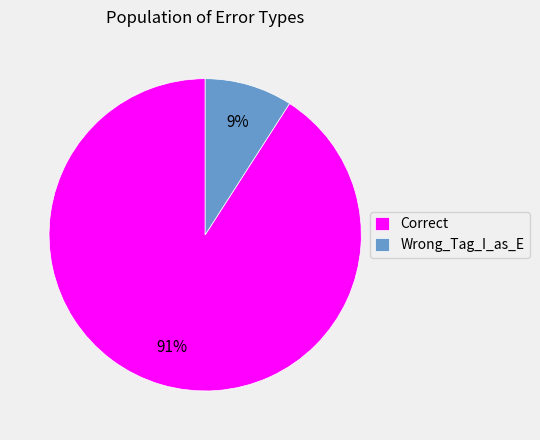

The Wrong_Tag_I_as_E slice represents 17% of the pie. True or false?

False